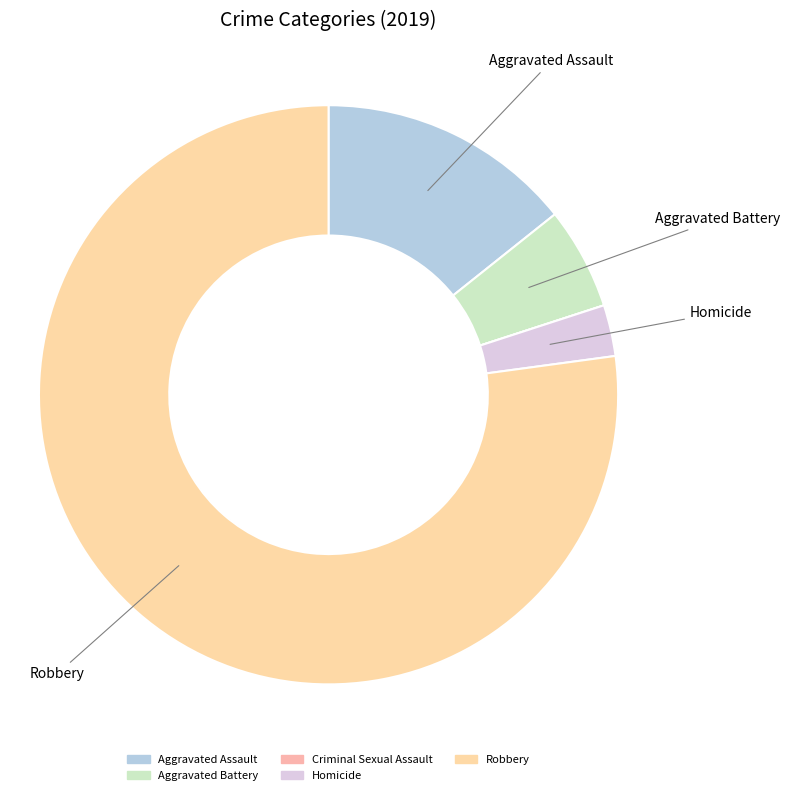

Combined, what portion of the pie is Criminal Sexual Assault and Aggravated Battery?

5.7%